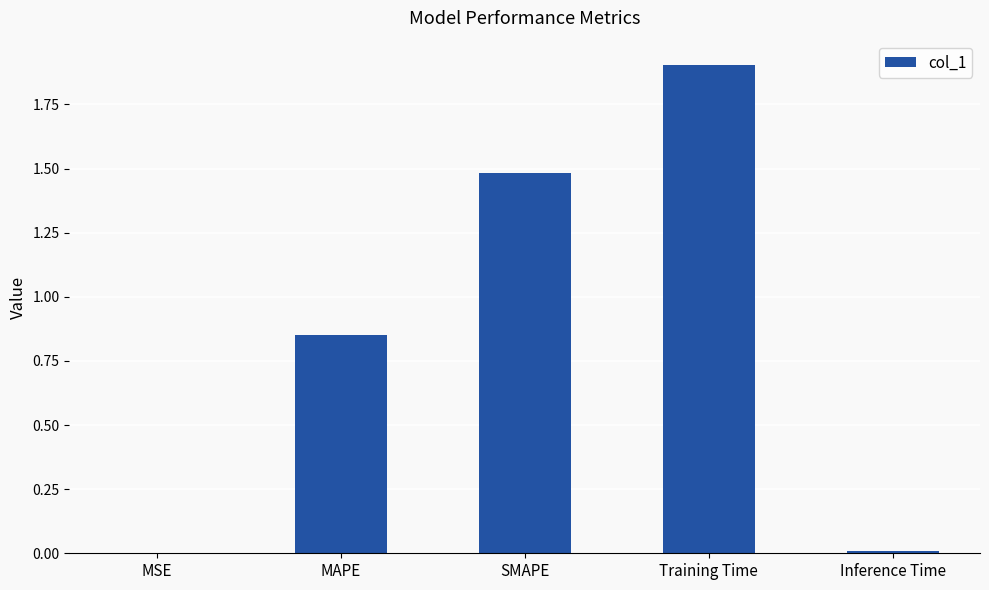

True or false: the data shows 1.3 at Training Time.

False